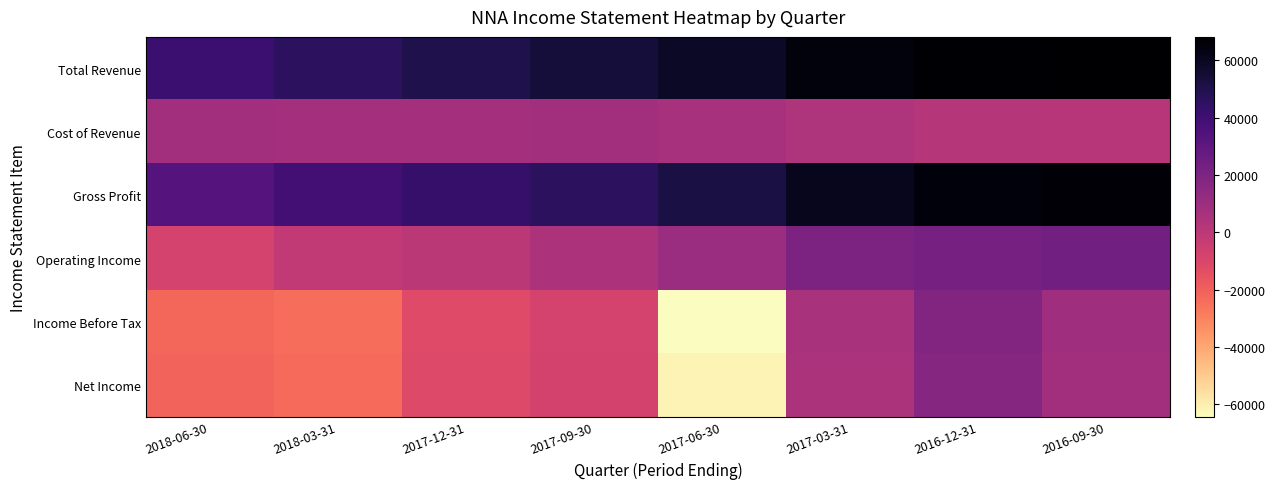

At which category does the chart reach its minimum across all series?

2017-06-30